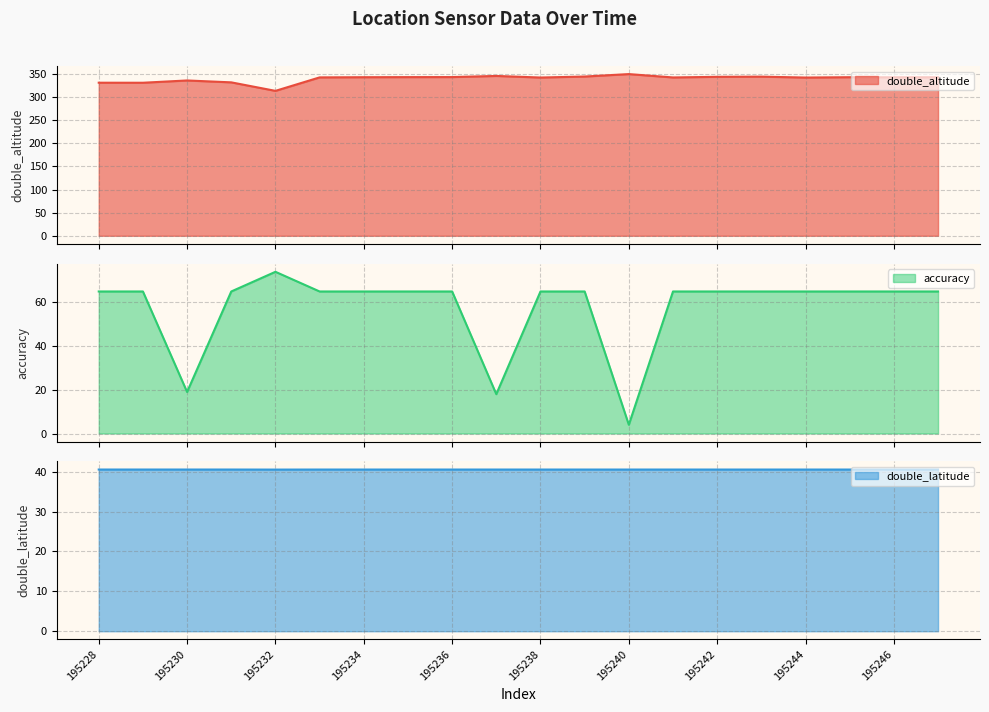

Reading left to right, transcribe all the data shown in this chart.

double_altitude (line): 331.2	331.1	336.0	331.9	313.5	342.7	343.1	343.3	343.4	345.8	342.4	344.5	349.8	342.6	343.9	344.3	342.3	343.1	342.9	343.0
accuracy (line): 65.0	65.0	19.0	65.0	74.0	65.0	65.0	65.0	65.0	18.0	65.0	65.0	4.0	65.0	65.0	65.0	65.0	65.0	65.0	65.0
double_latitude (line): 40.5	40.5	40.5	40.5	40.5	40.5	40.5	40.5	40.5	40.5	40.5	40.5	40.5	40.5	40.5	40.5	40.5	40.5	40.5	40.5